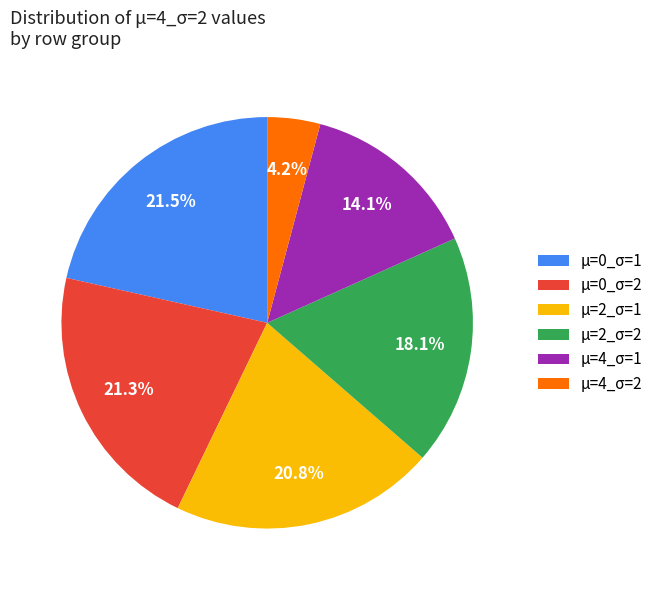

Which slice is the smallest?

μ=4_σ=2